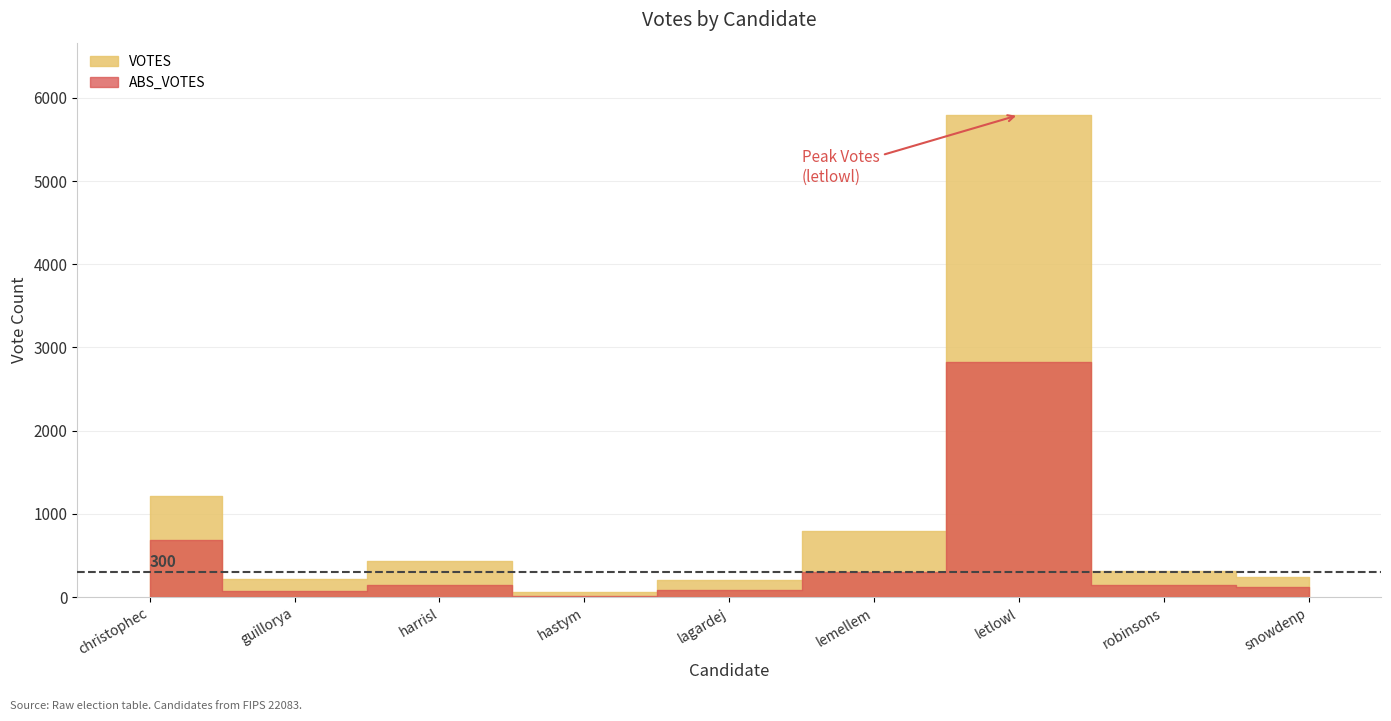

Which series has the largest total across all categories?

VOTES